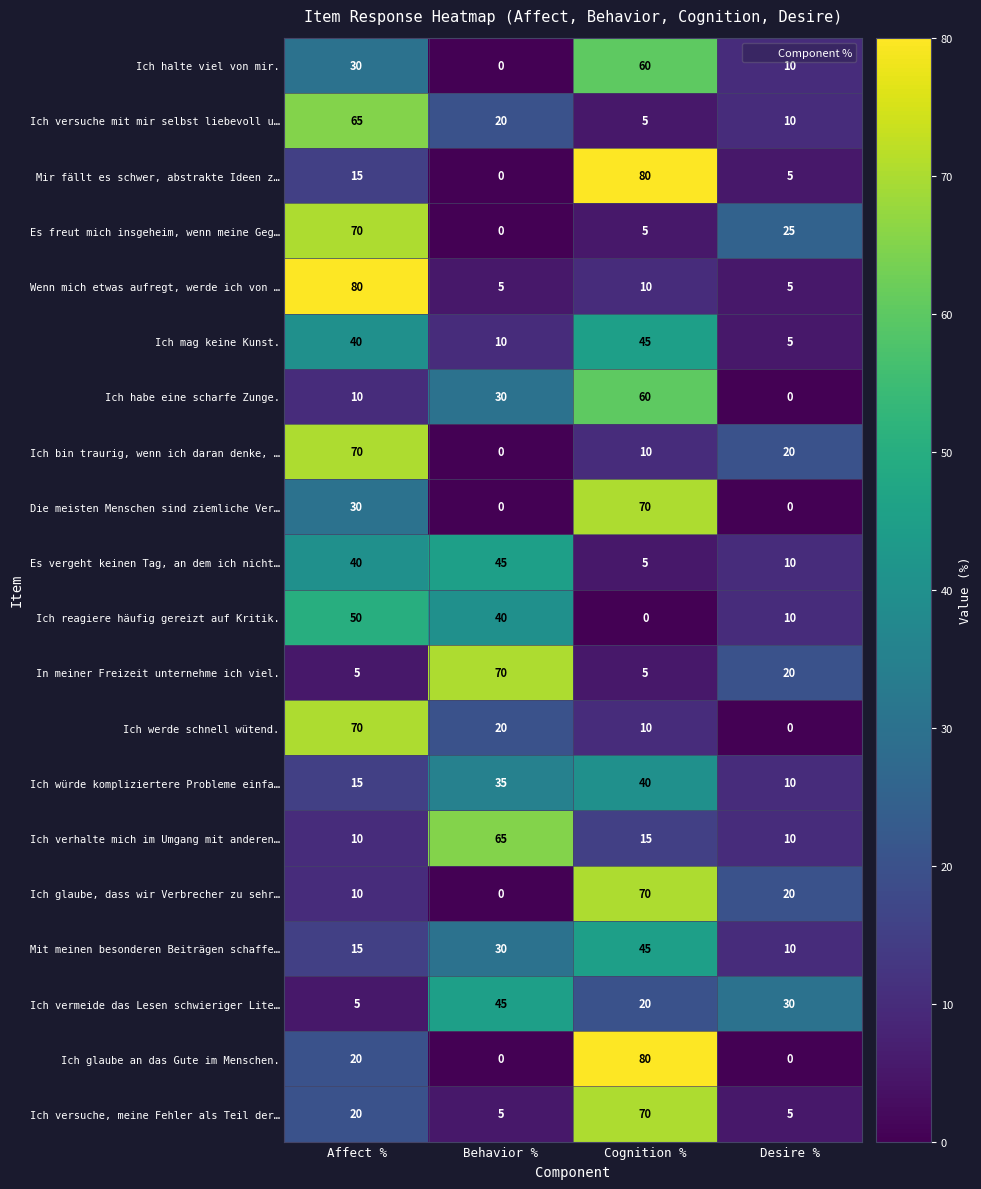

Between Affect % and Cognition %, which series saw the biggest shift?

Wenn mich etwas aufregt, werde ich von …